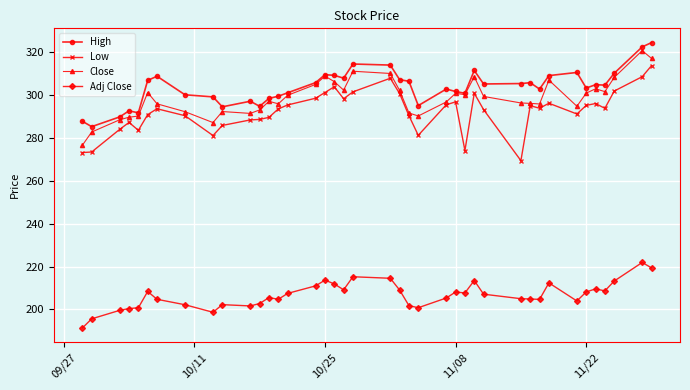

True or false: Adj Close has more than 2 points higher than both neighbors.

True